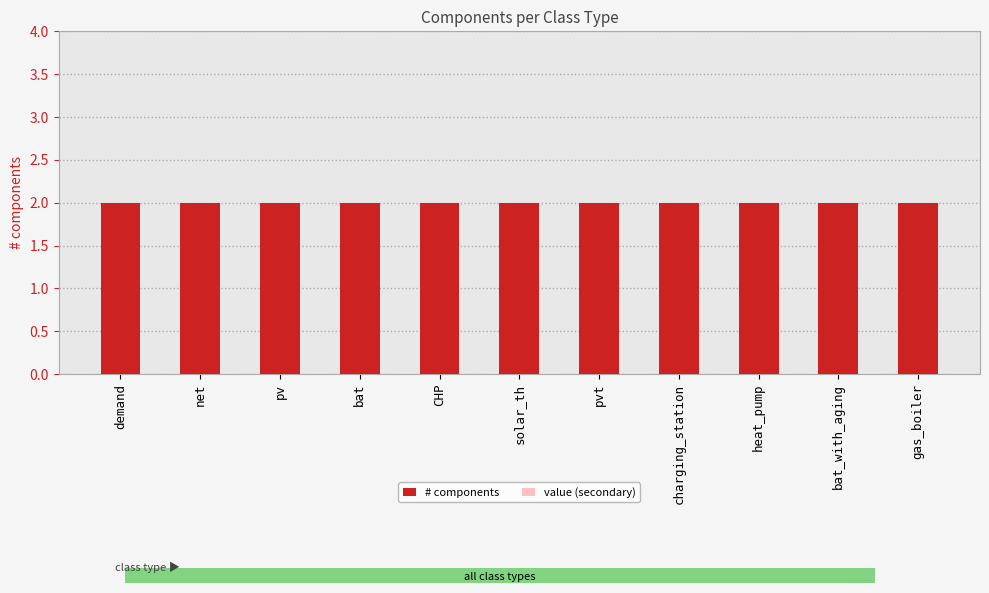

At solar_th, list the series in order from smallest to largest.

value (secondary), # components